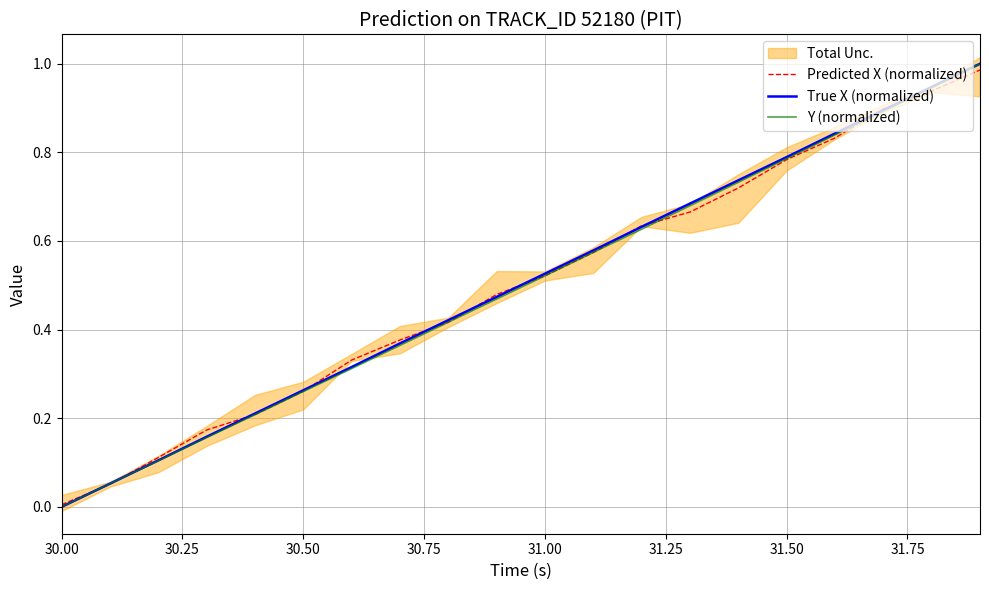

Which category has the lowest value in the Predicted X (normalized) series?

30.00